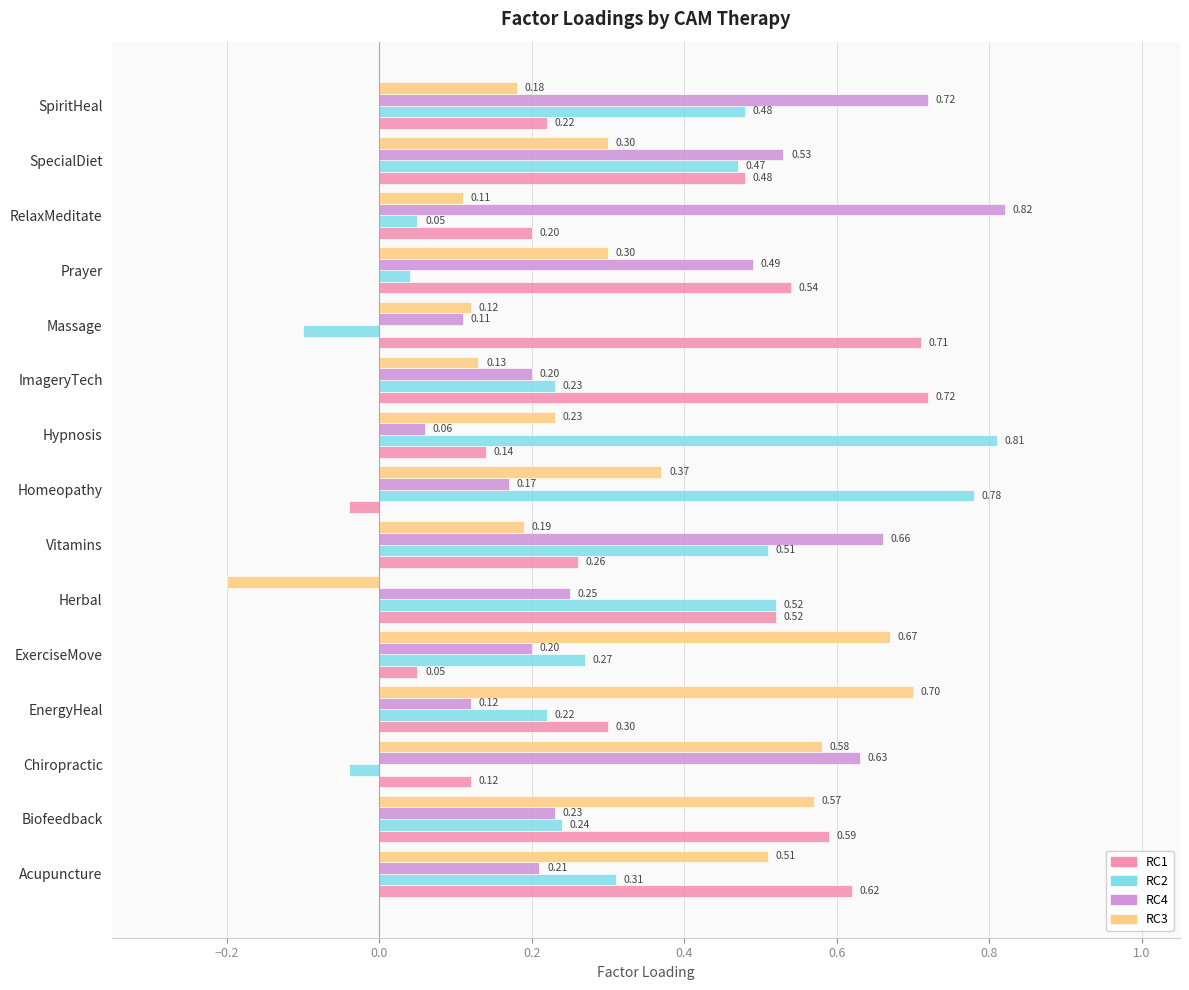

What is the sum of all RC2 values?

4.8